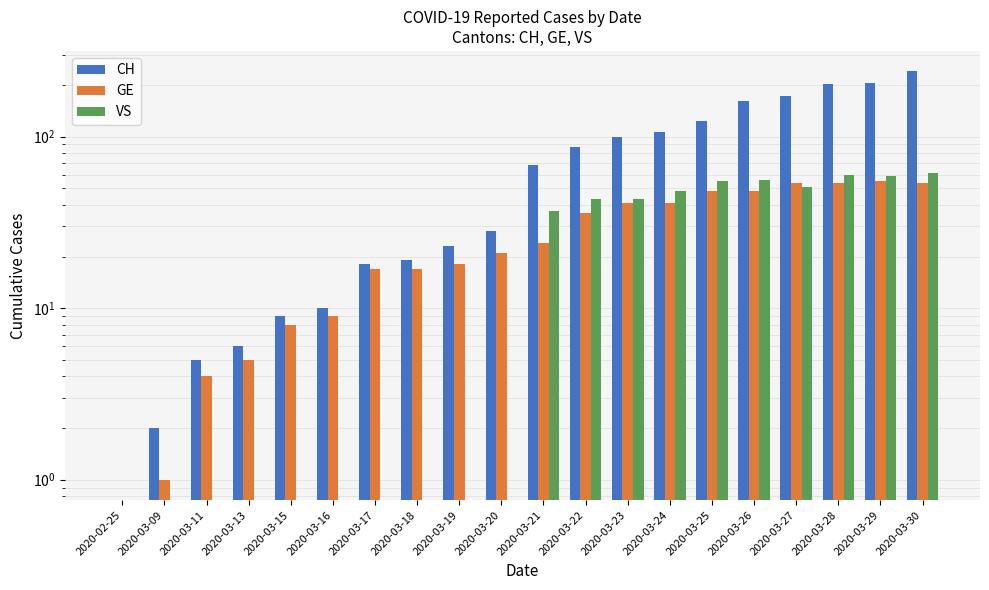

Where does the VS series first go above 37?

2020-03-22